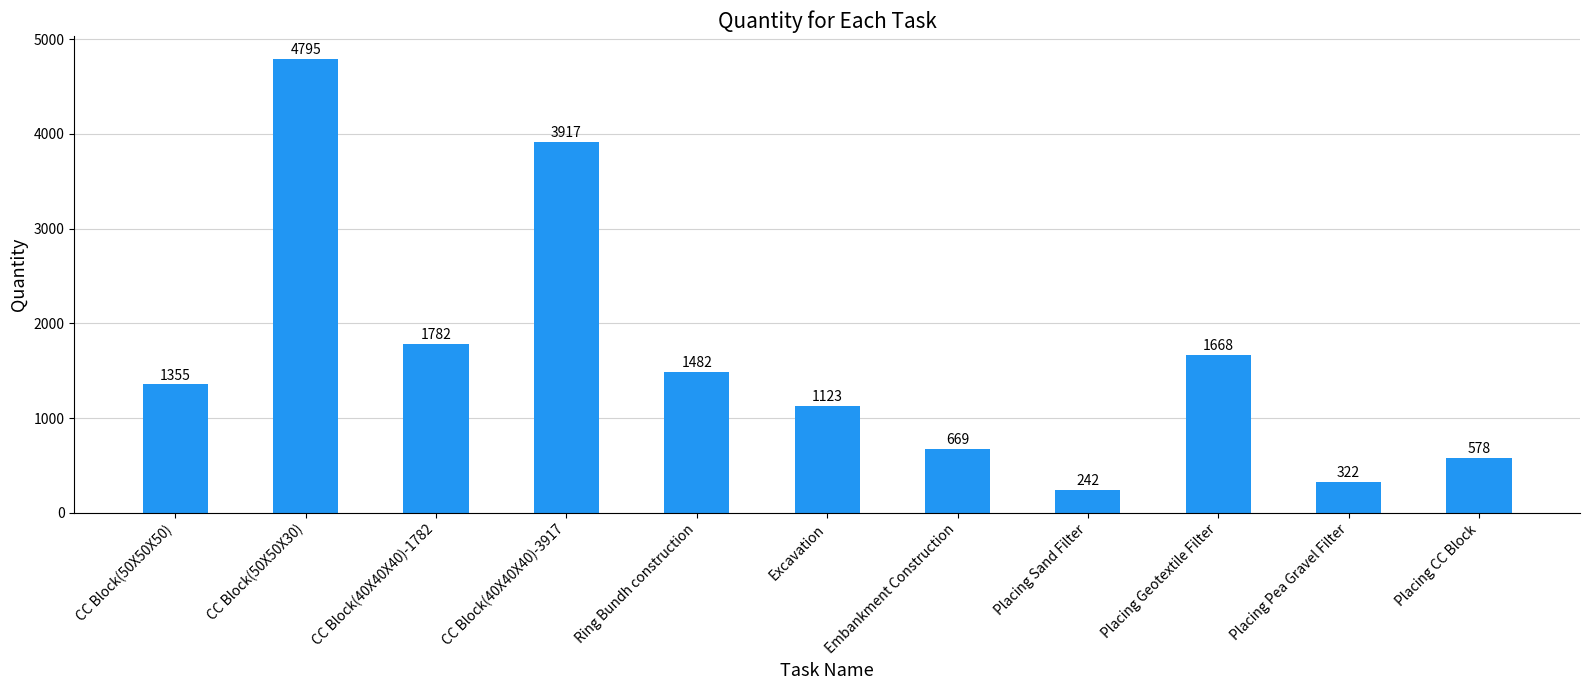

What is the approximate value at Placing Pea Gravel Filter, to the nearest 50?

300